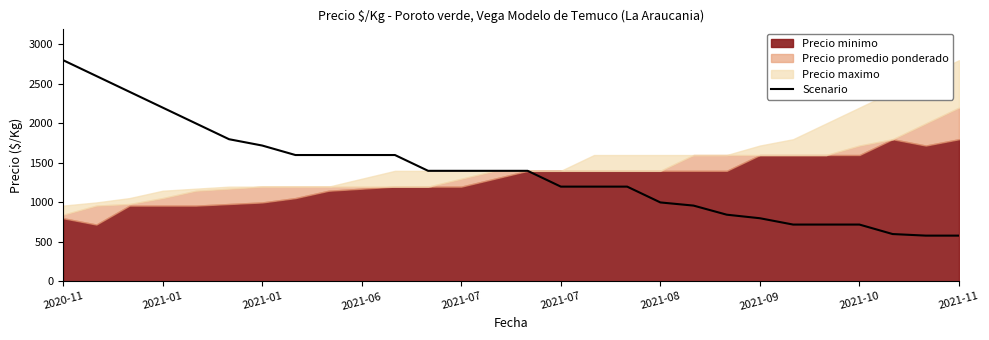

What value does the data have at 26?

580